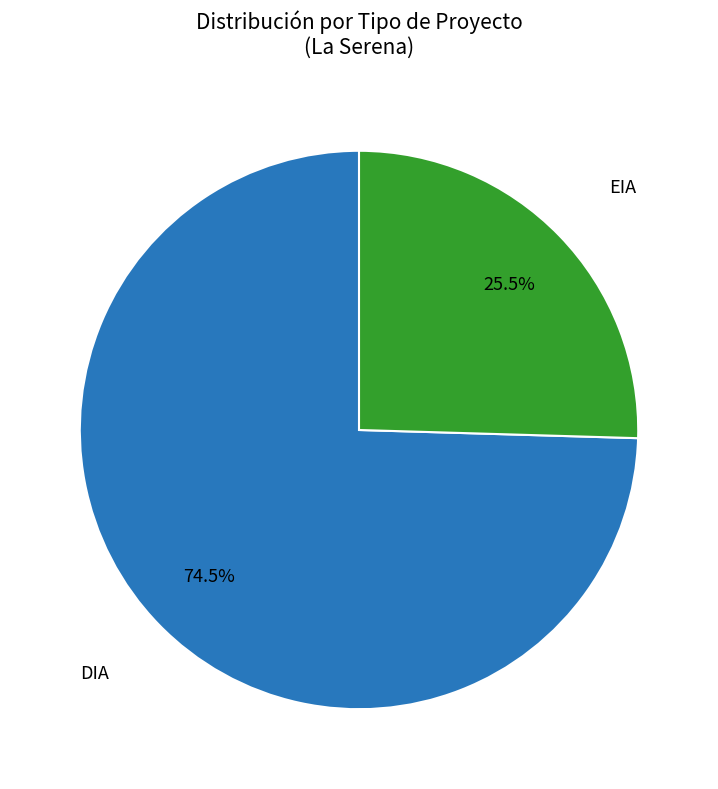

What is the largest slice in the pie chart?

DIA